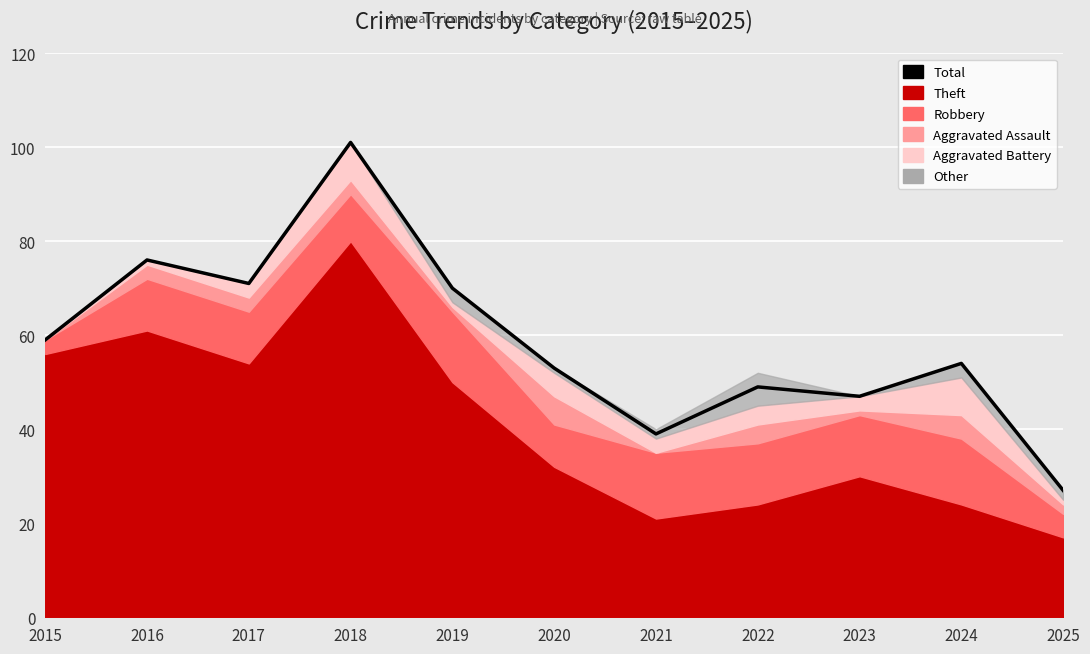

Which label corresponds to the smallest value in the chart?

2025